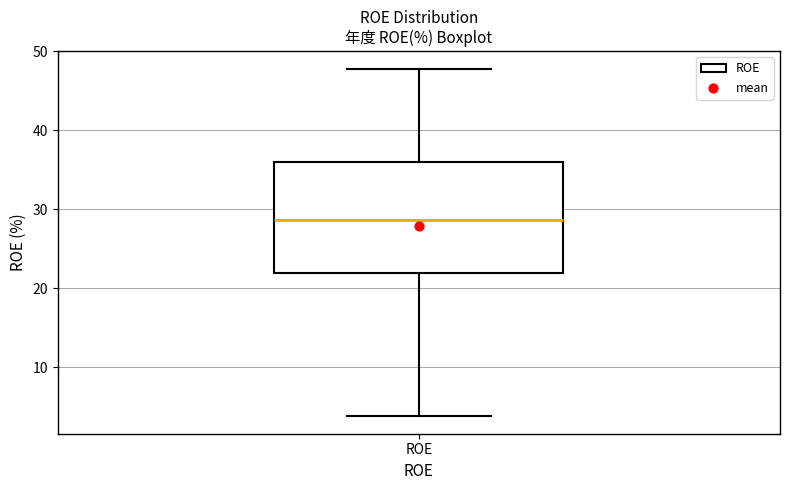

Read this box plot against the y-axis: the position of the median line, the range covered by the box, and the ends of both whiskers. The values are not printed on the chart, so give them approximately, as read against the axis.

median 29, box 22 to 36, whiskers 4 to 48